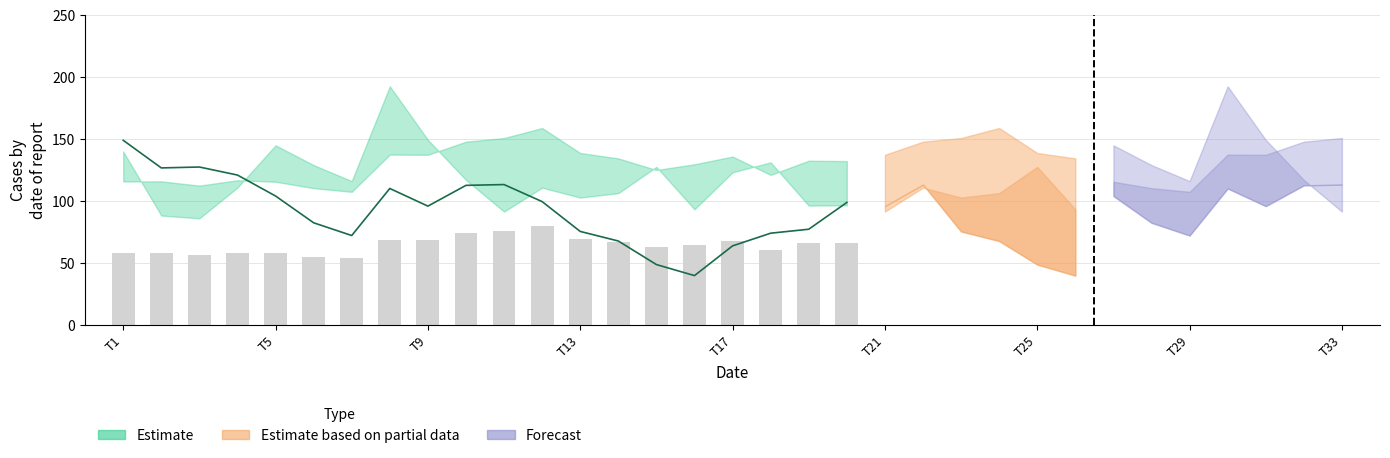

What is the average value?

64.4